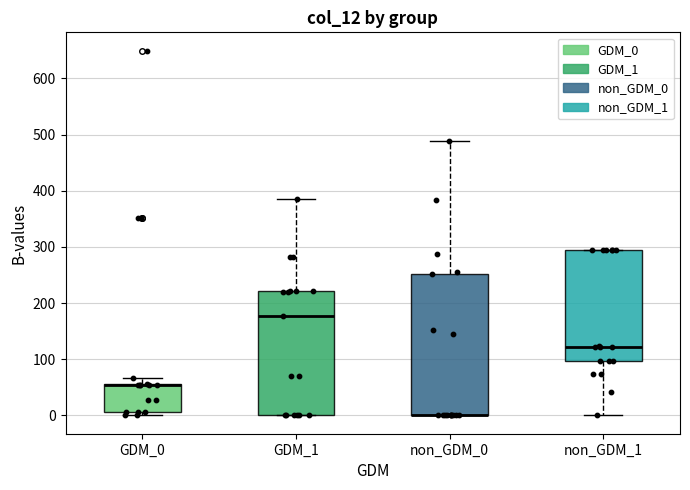

Where is the lower edge of the box for GDM_0 on the y-axis? The values are not printed on the chart, so give them approximately, as read against the axis.

10